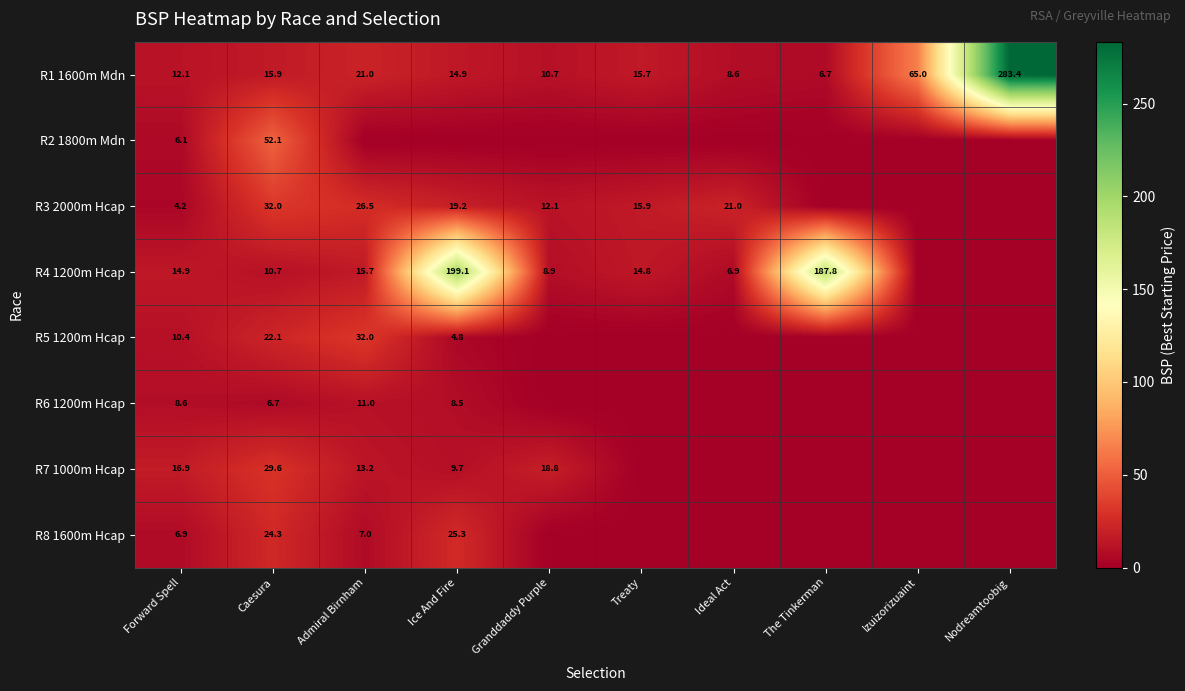

The R3 2000m Hcap series shows 26.5 at Admiral Birnham. True or false?

True